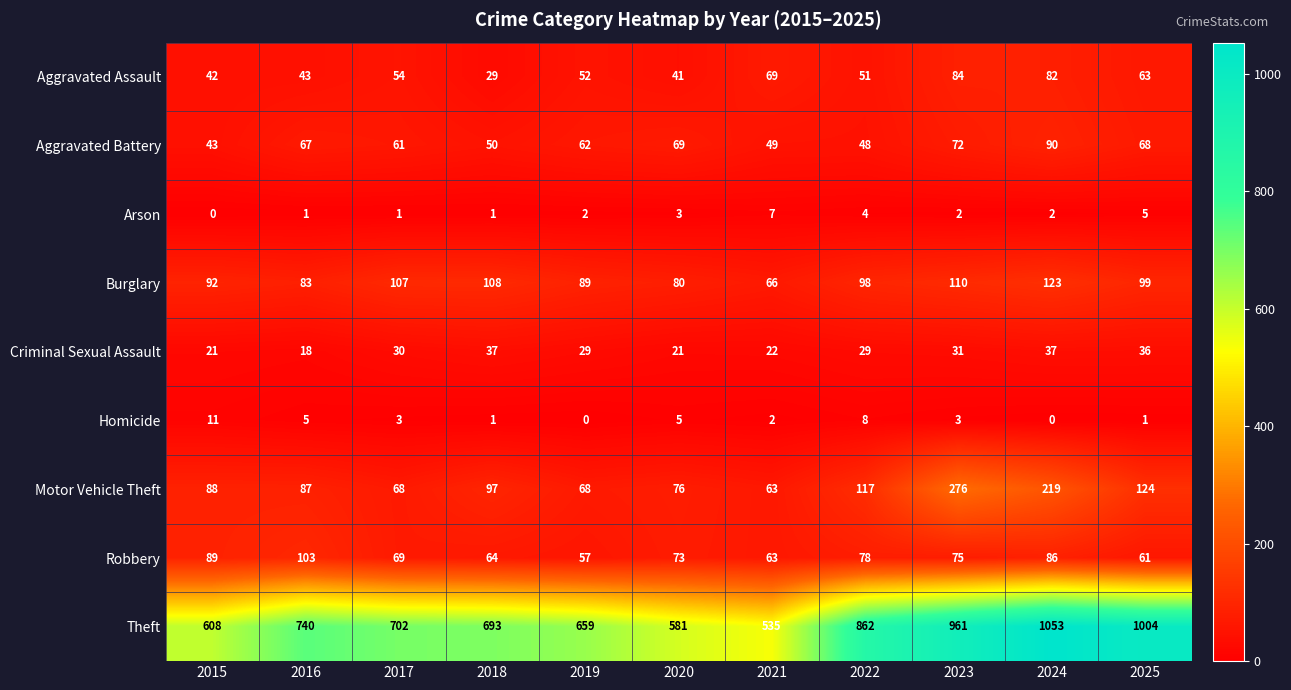

Where is Motor Vehicle Theft nearest to the value 169?

2025